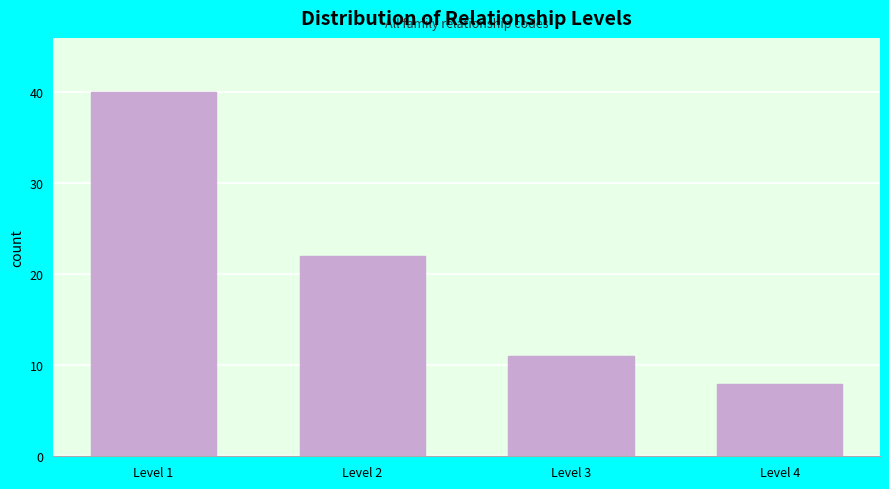

Reading right to left, what are all the values shown in this chart?

8	11	22	40